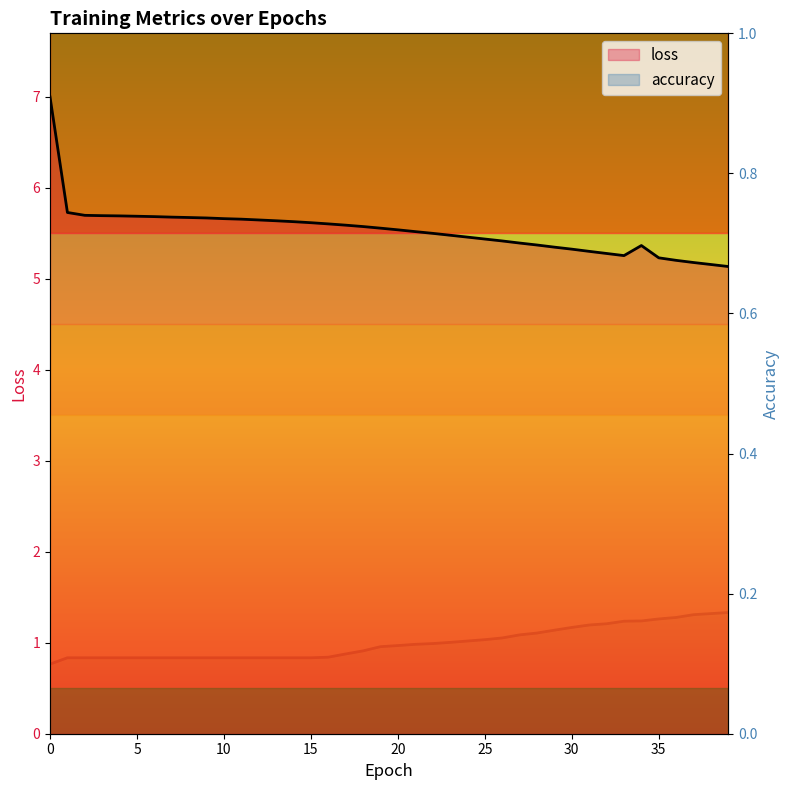

Between 20 and 35, which series saw the biggest shift?

loss